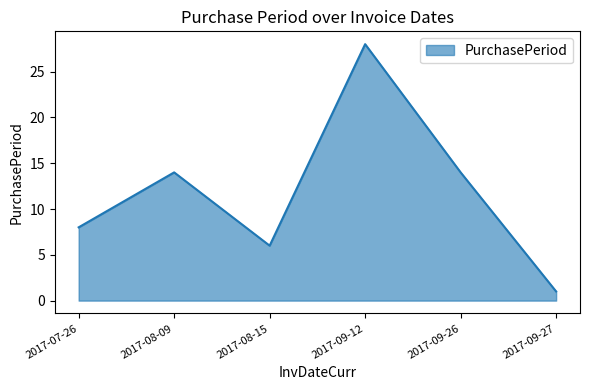

What position from the right is 2017-09-27?

1